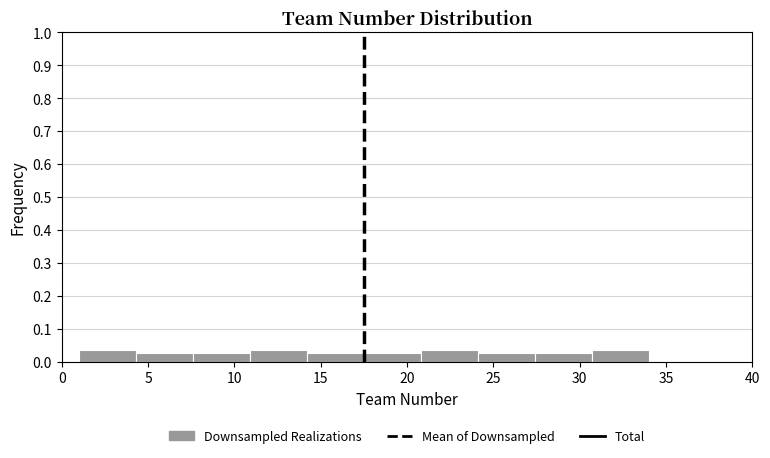

How tall is the bar that spans 24.1 to 27.4 on the x-axis? Neither the bar edges nor the heights are printed on the chart, so give them approximately, as read against the axes.

0.03